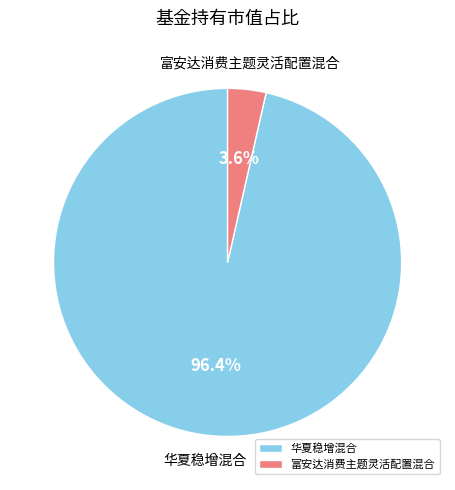

What is the smallest slice in the pie chart?

富安达消费主题灵活配置混合